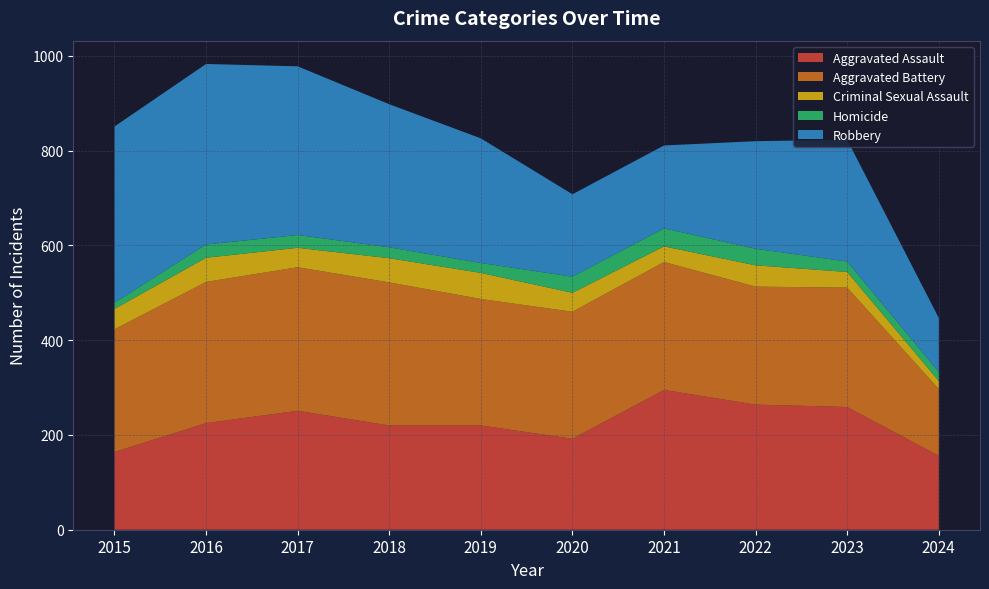

Reading right to left, extract all data points from this chart.

Aggravated Assault: 2024=156	2023=259	2022=264	2021=295	2020=192	2019=220	2018=220	2017=251	2016=225	2015=164
Aggravated Battery: 2024=141	2023=252	2022=249	2021=270	2020=268	2019=267	2018=302	2017=303	2016=298	2015=259
Criminal Sexual Assault: 2024=17	2023=33	2022=45	2021=33	2020=40	2019=55	2018=51	2017=41	2016=51	2015=43
Homicide: 2024=19	2023=22	2022=35	2021=38	2020=34	2019=21	2018=23	2017=27	2016=28	2015=13
Robbery: 2024=114	2023=257	2022=227	2021=175	2020=174	2019=263	2018=302	2017=356	2016=381	2015=372